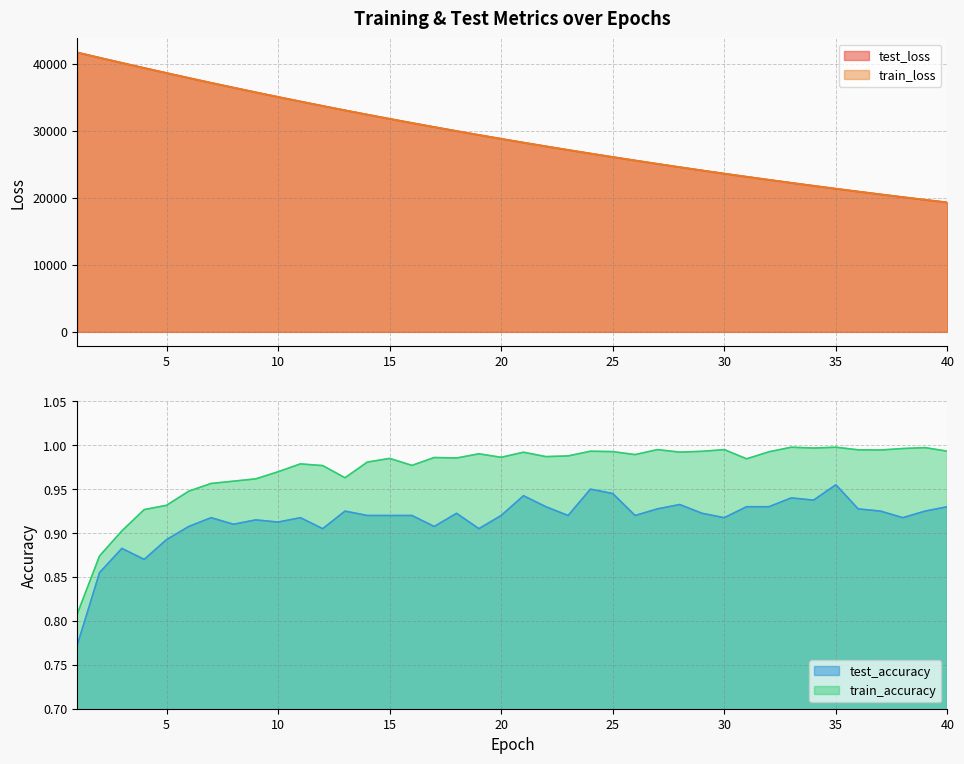

What is the value of the train_accuracy point at the 24th from the left?

1.0